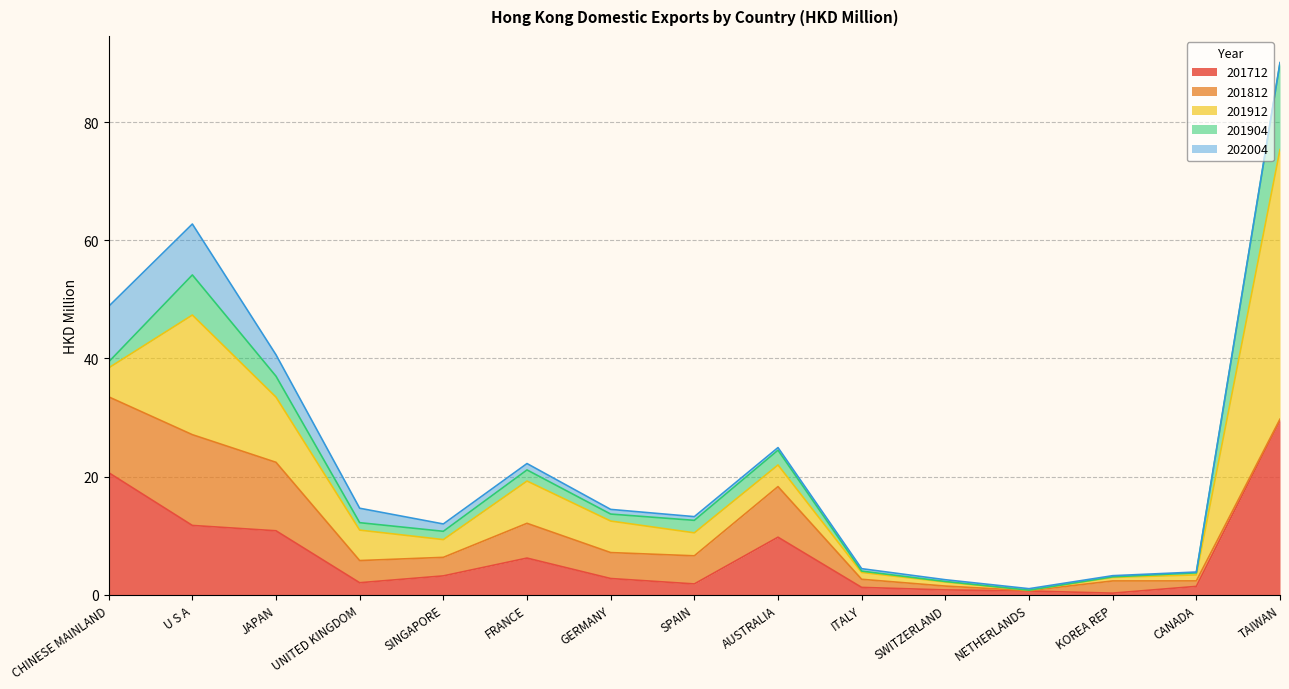

True or false: 201812 has a value of 0.1 at TAIWAN.

False